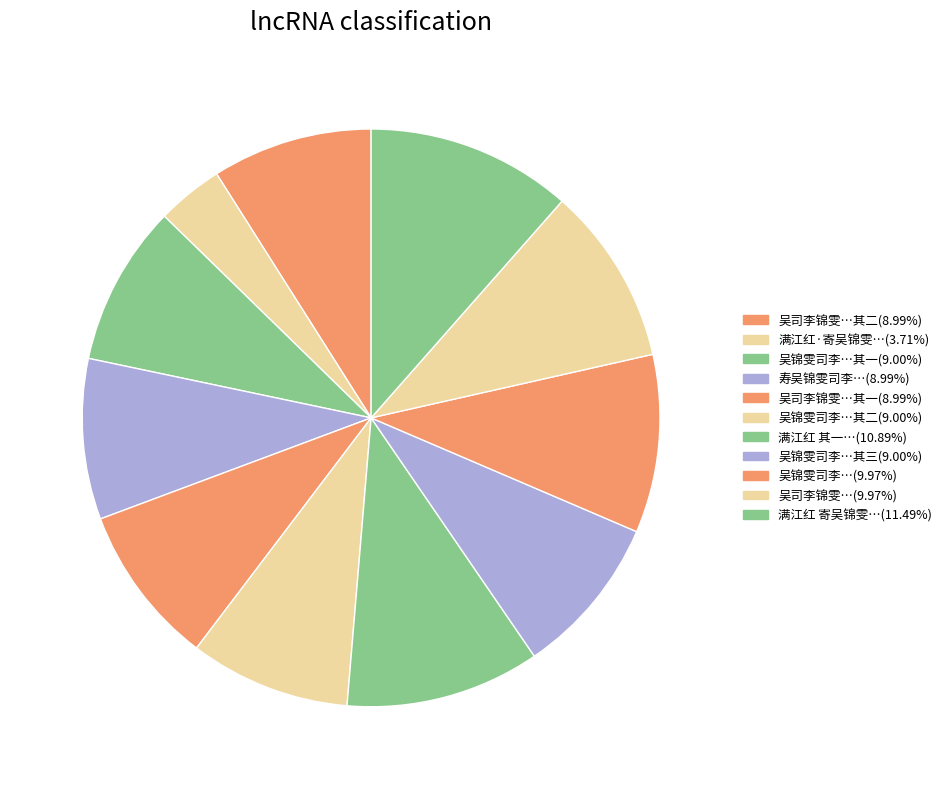

To the nearest percent, what is the average slice percentage?

9%